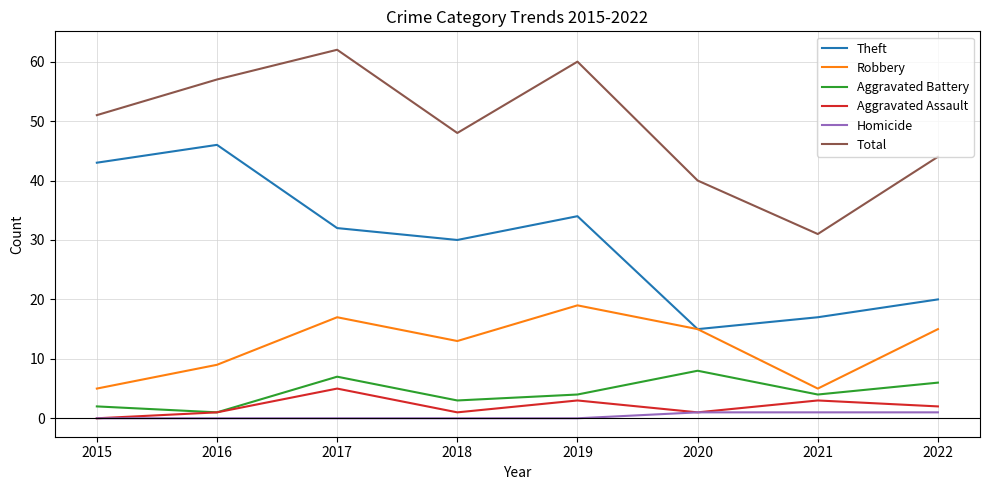

In Aggravated Assault, how many points are lower than both neighbors (excluding endpoints)?

2